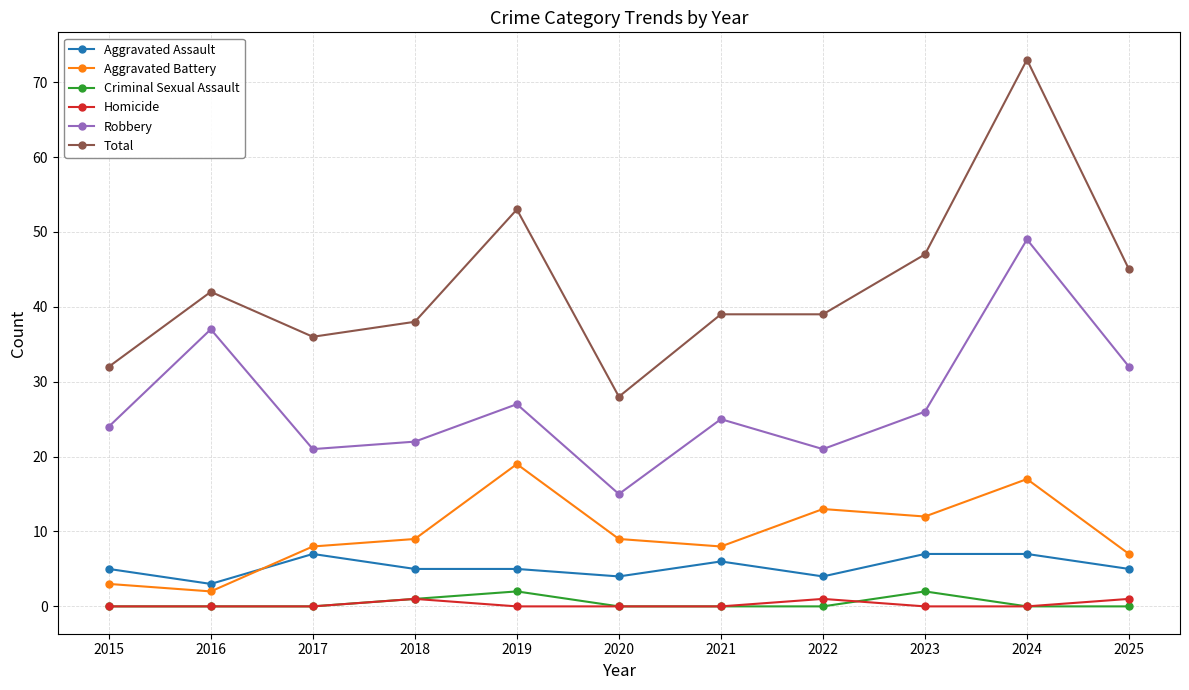

True or false: Robbery and Criminal Sexual Assault intersect in this chart.

False